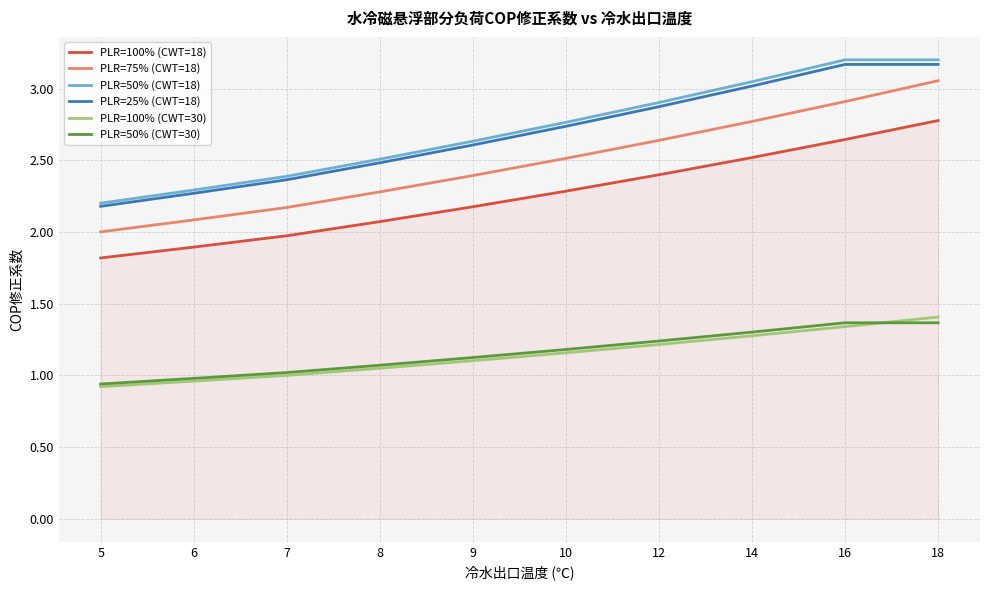

List the series in order of their peak value, lowest first.

PLR=50% (CWT=30), PLR=100% (CWT=30), PLR=100% (CWT=18), PLR=75% (CWT=18), PLR=25% (CWT=18), PLR=50% (CWT=18)